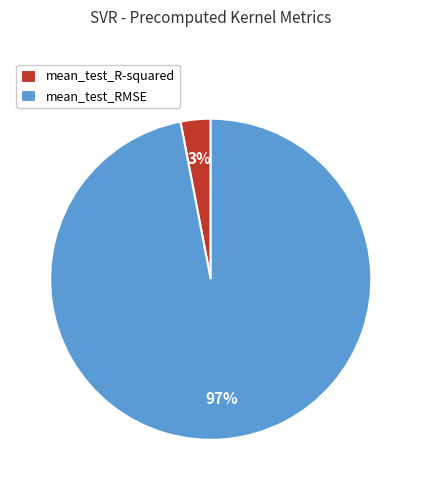

Which has a higher value, mean_test_R-squared or mean_test_RMSE?

mean_test_RMSE